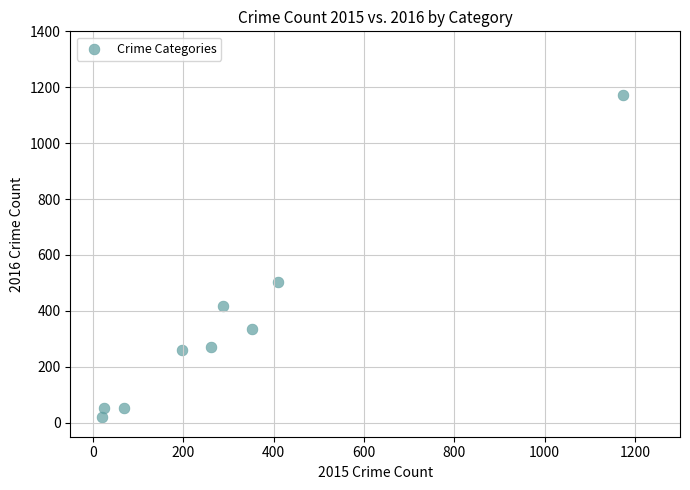

What Y value in the scatter plot is closest to 596?

504